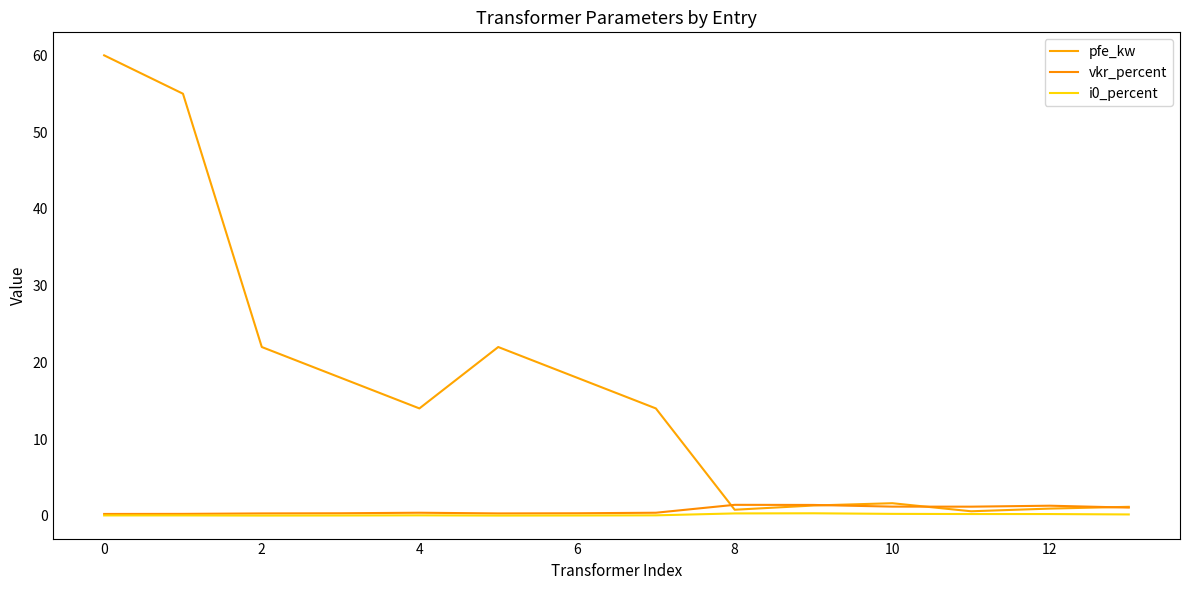

What is the greatest value displayed?

60.0